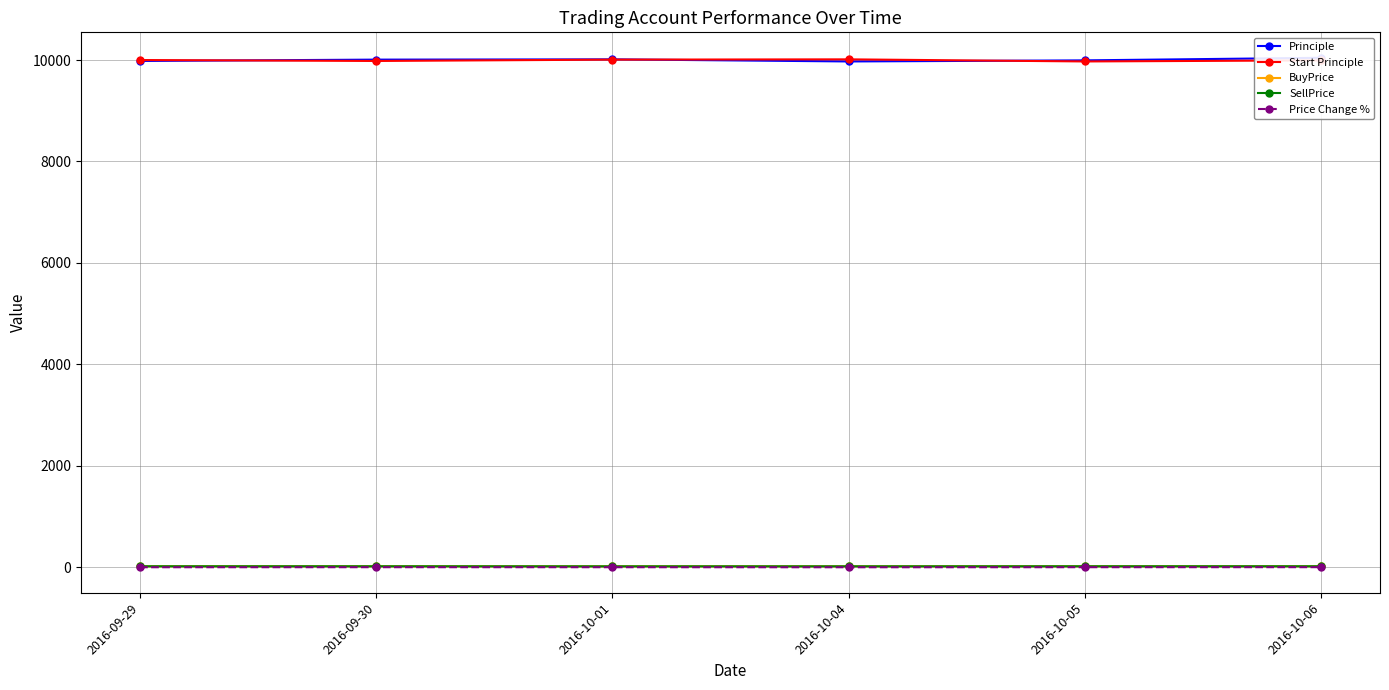

How many values in the Start Principle series exceed 10000?

2